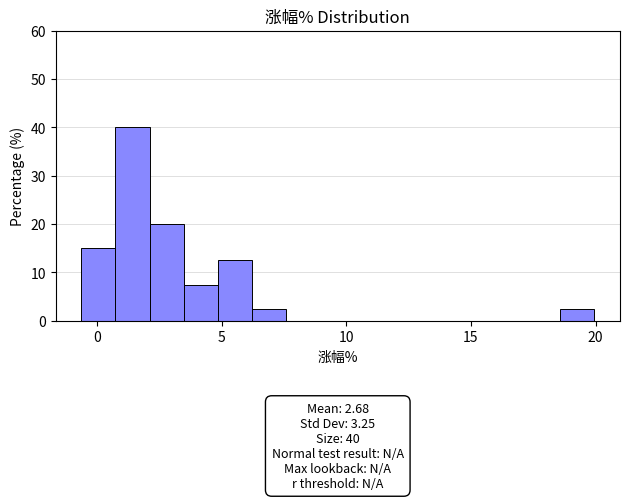

Around what value on the x-axis is the tallest bar? Give the approximate position of its centre, as read against the axis.

1.5